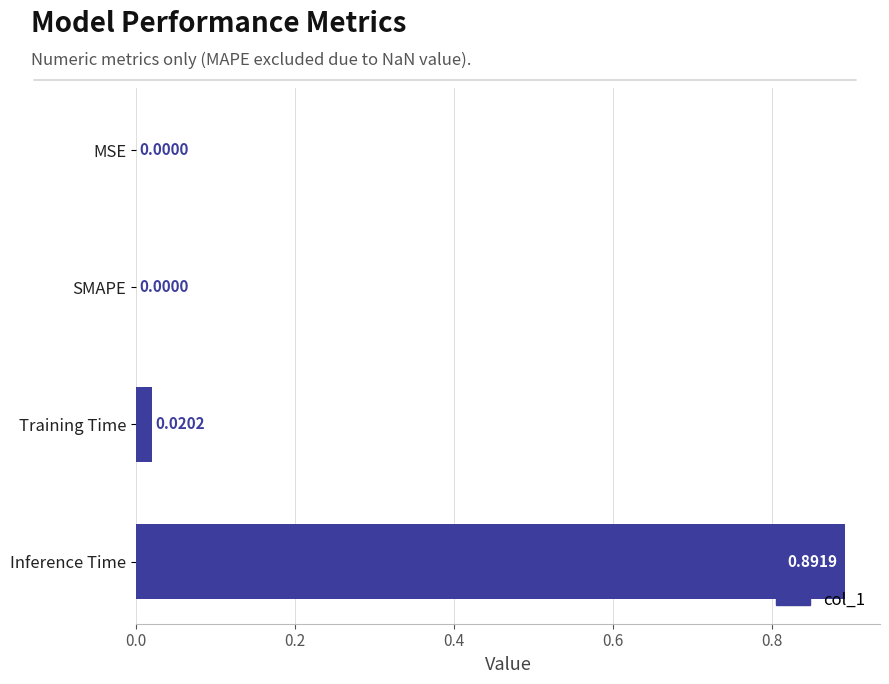

Which category has the highest value across all series?

Inference Time